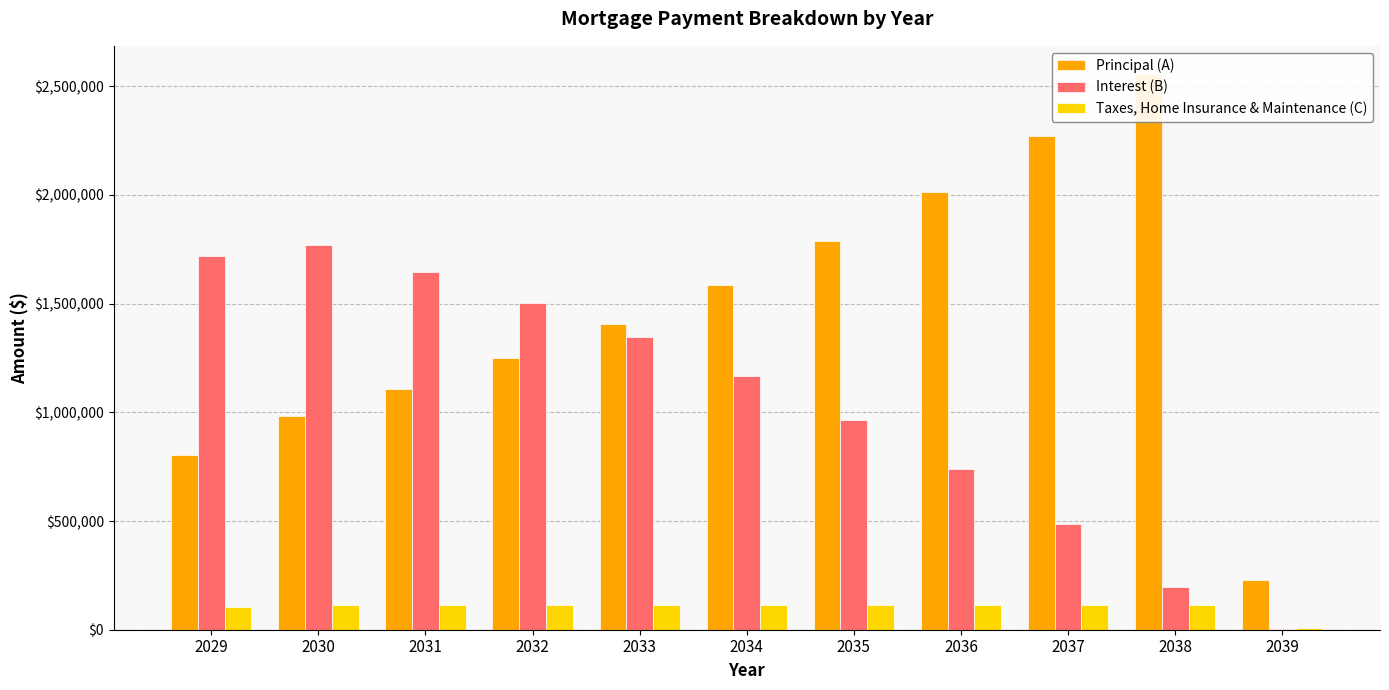

How many bars are there in each group?

3